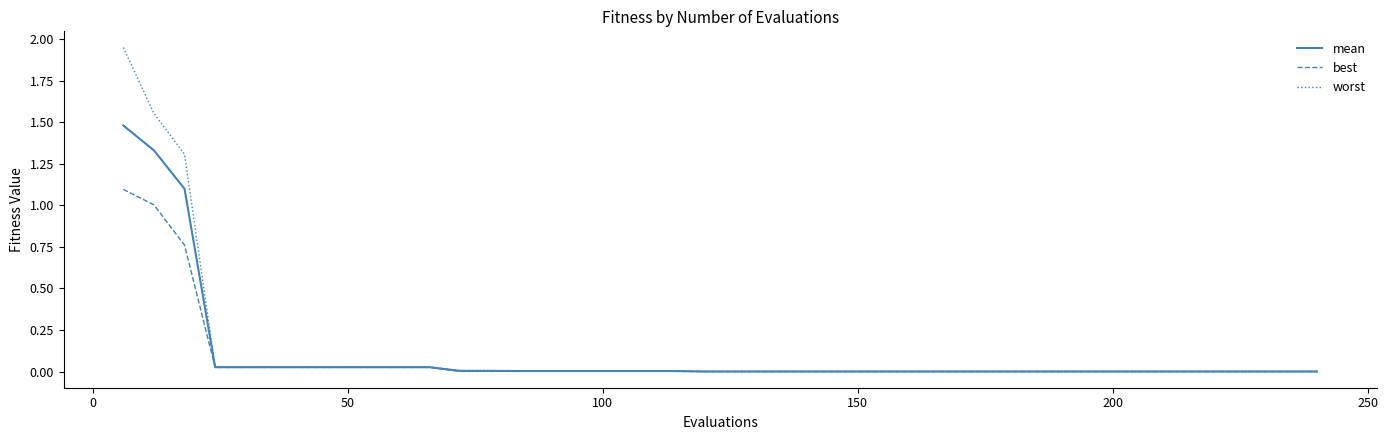

Which series has the largest range (max minus min)?

worst